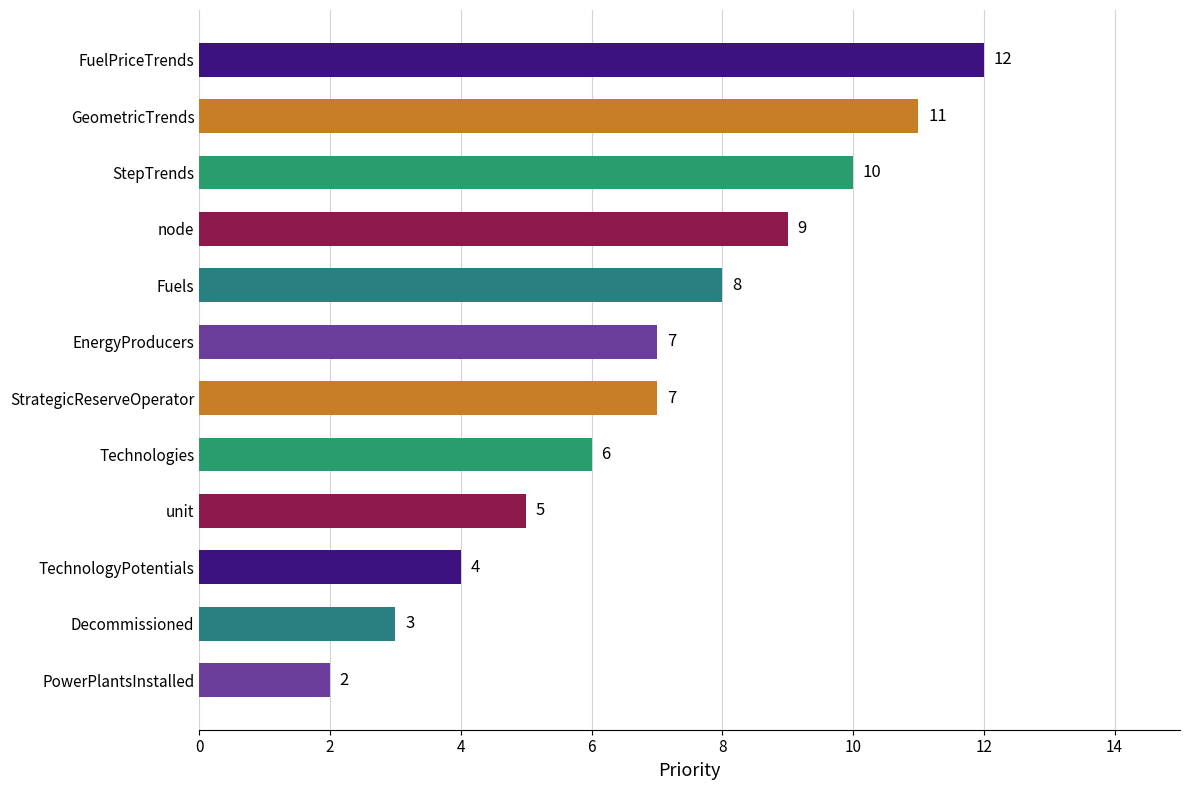

How many distinct data groups are displayed?

1